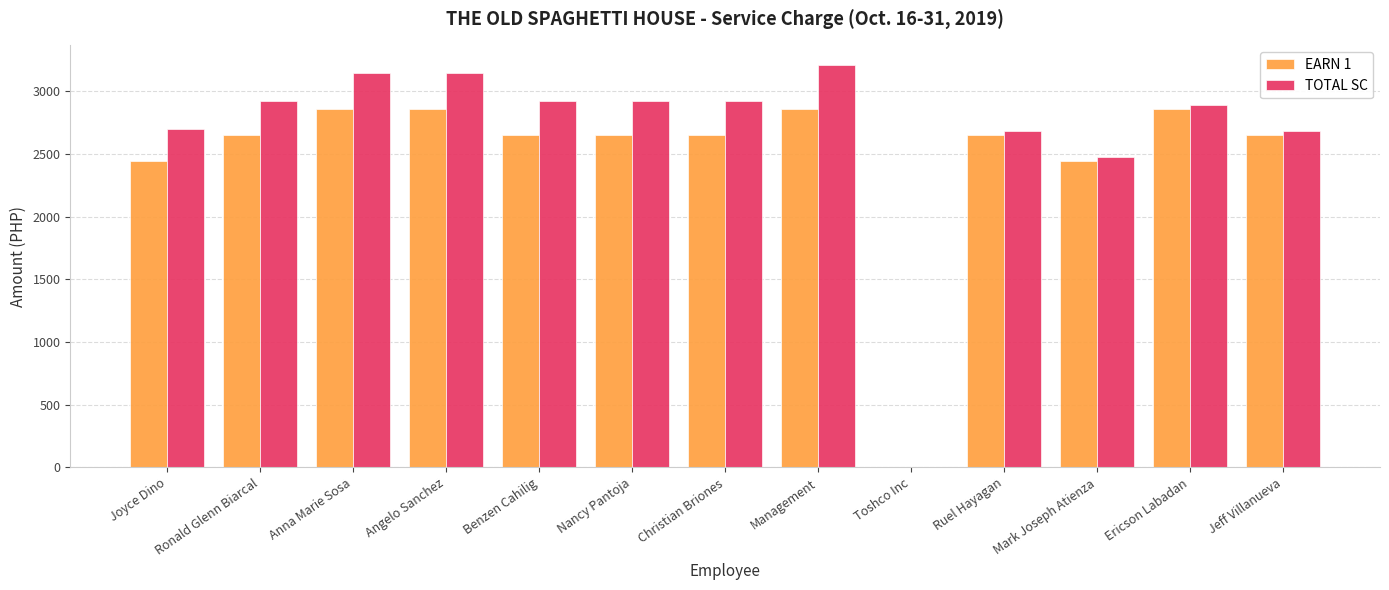

What is the greatest value displayed?

3206.0